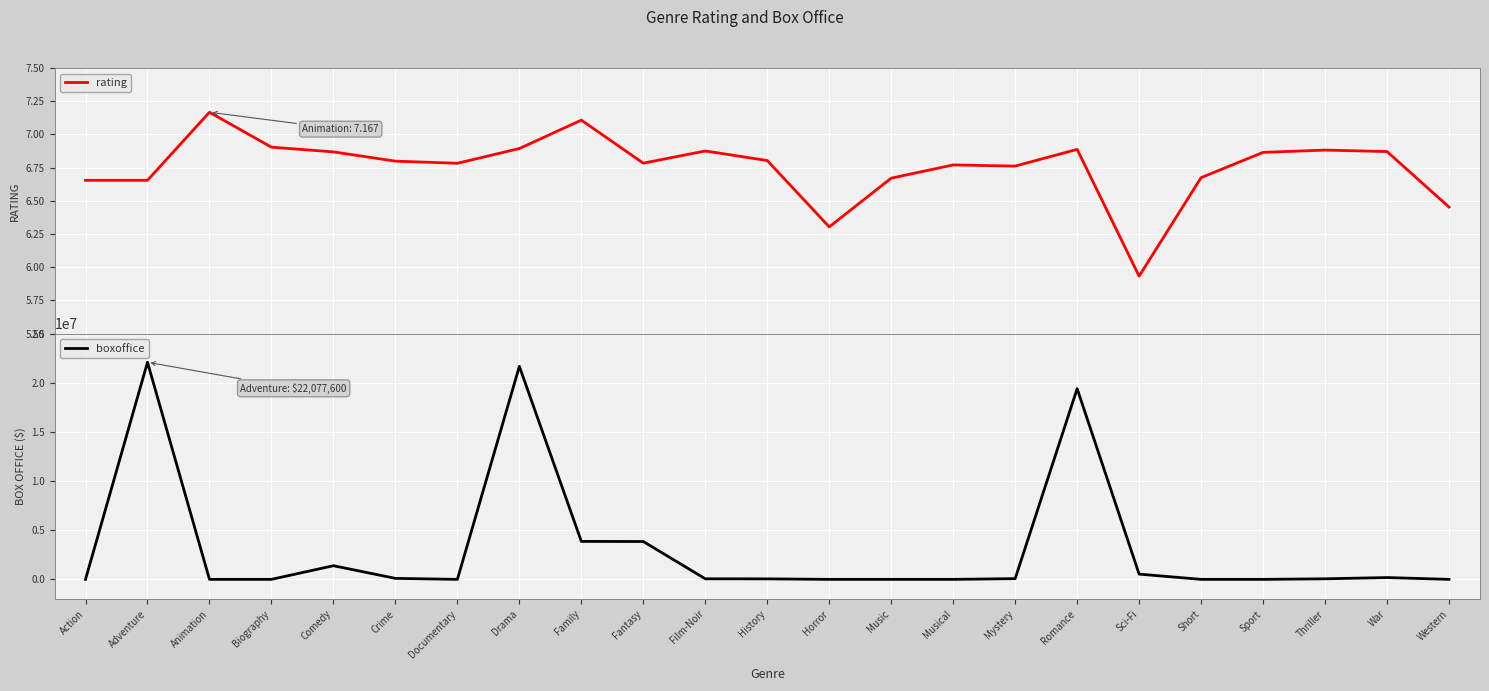

List the series in order of their peak value, highest first.

boxoffice, rating